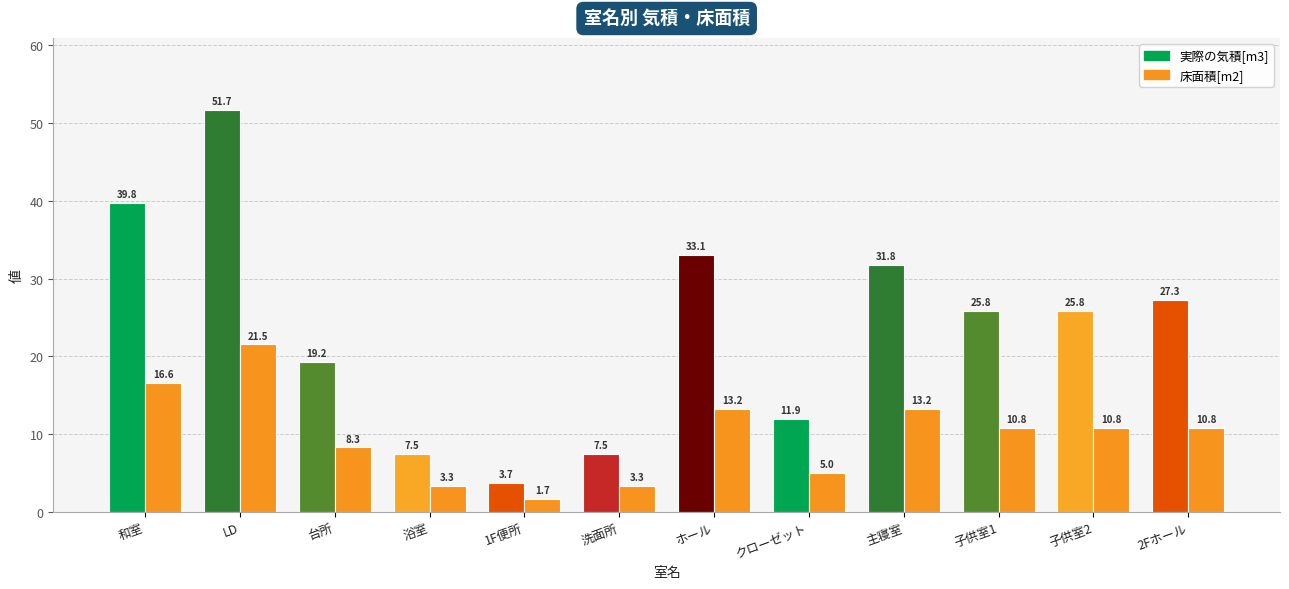

Is the value of 床面積[m2] at 浴室 greater than the value of 実際の気積[m3] at 2Fホール?

No